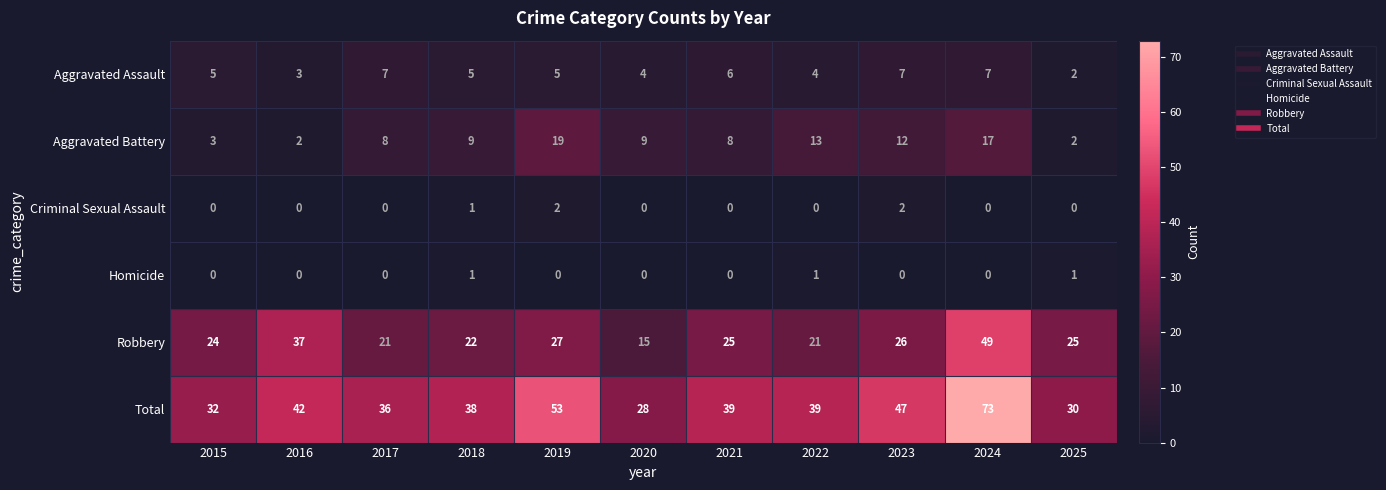

Which series has the largest total across all categories?

Total